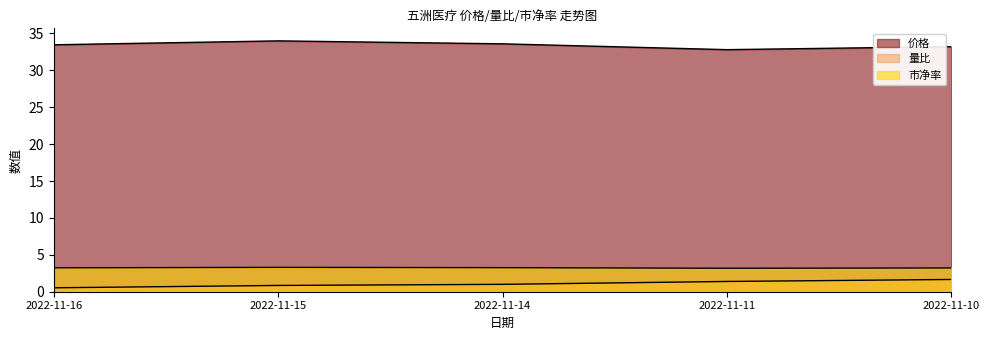

Rank the series by their maximum value, from highest to lowest.

价格, 市净率, 量比